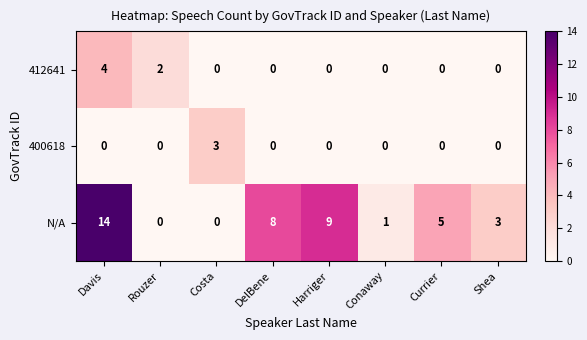

At how many categories does at least one series exceed 4?

4